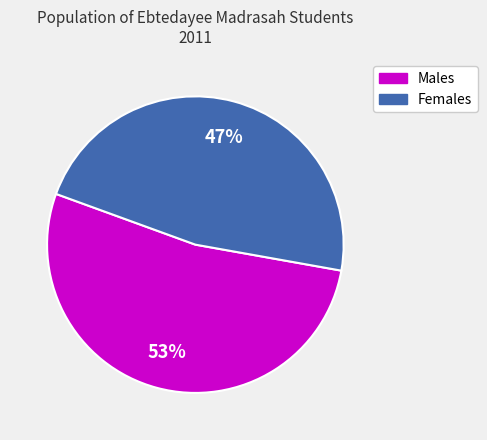

Is there any slice that represents more than half of the pie?

Yes